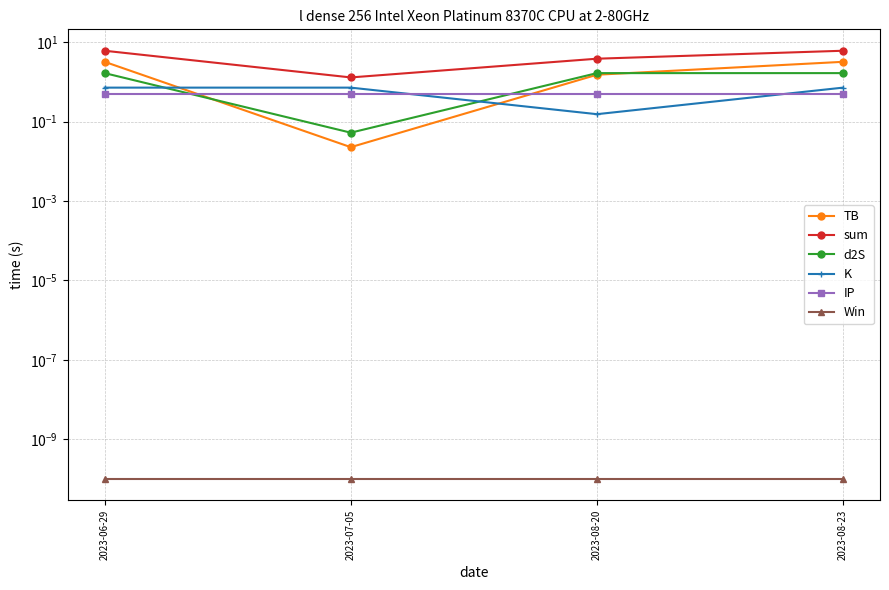

What is the difference between the highest and lowest values at 2023-08-20?

3.8